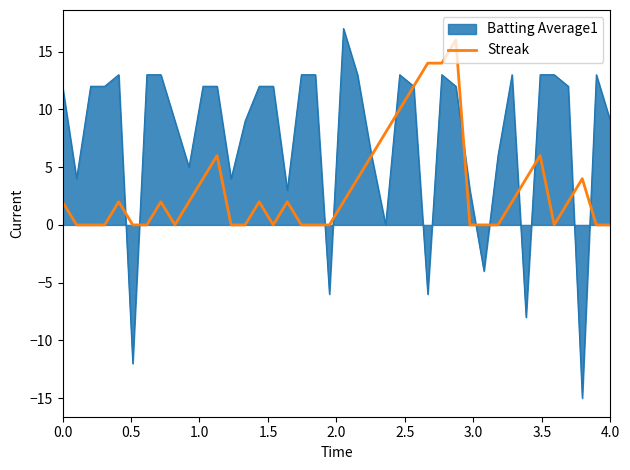

Which series has the widest spread of values?

Batting Average1